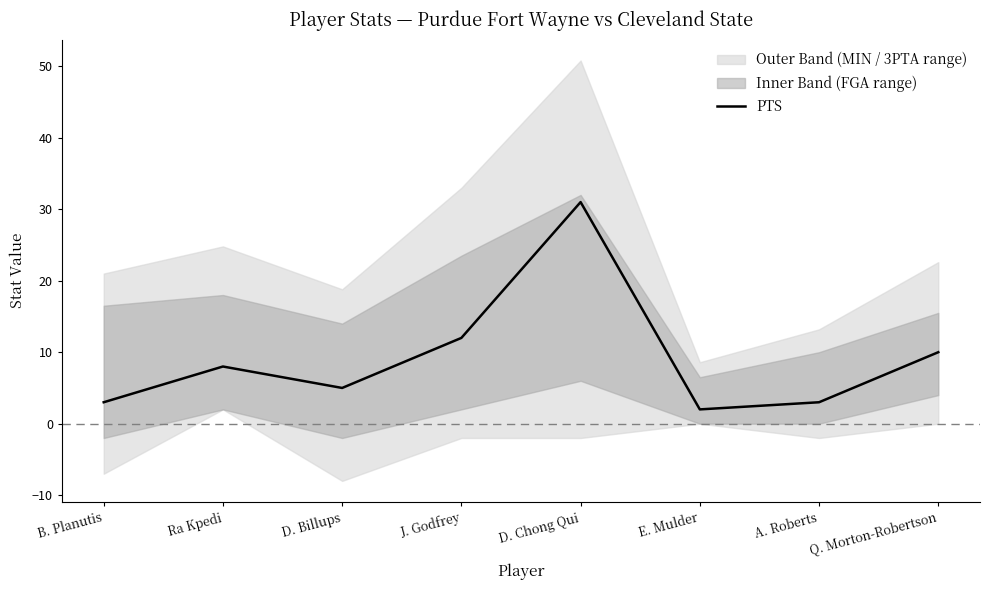

At which category does the chart reach its minimum across all series?

E. Mulder